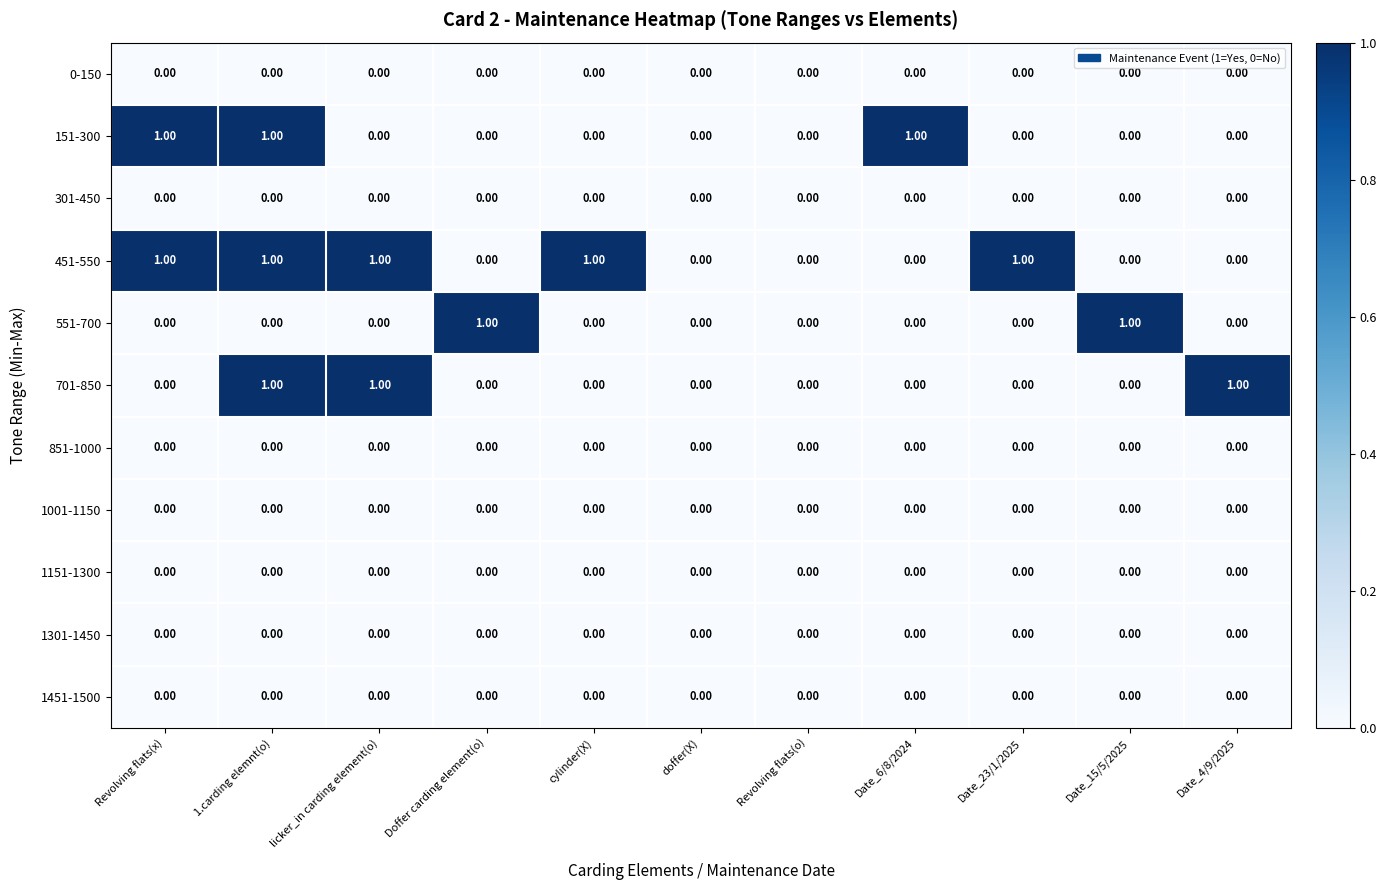

Which series has the largest total across all categories?

451-550